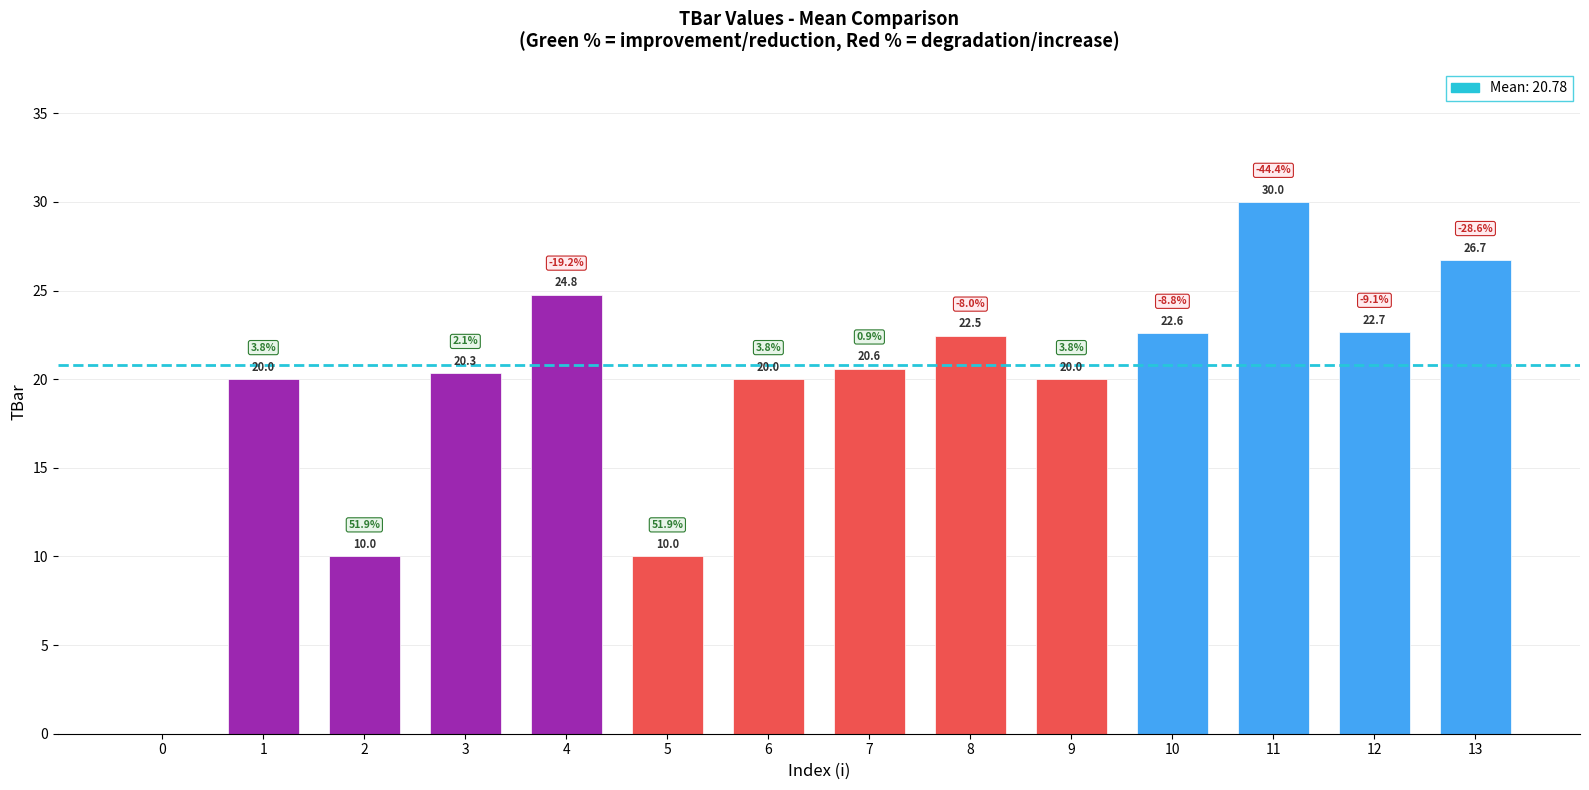

At which category does the chart reach its peak across all series?

11